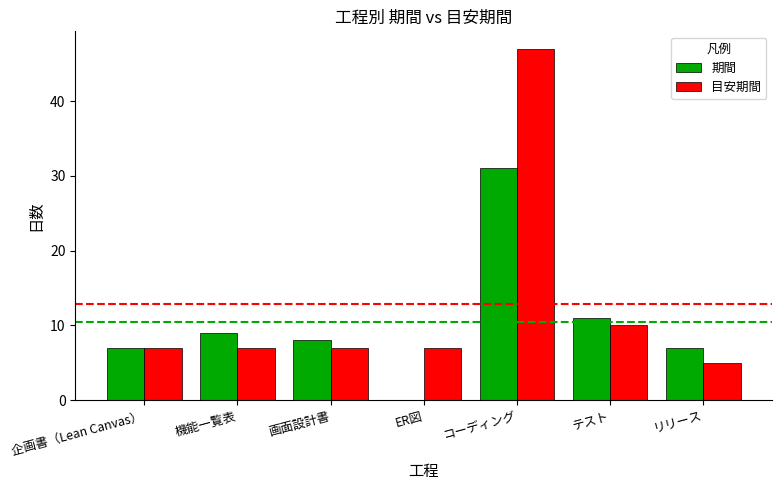

How many groups of bars are there?

7